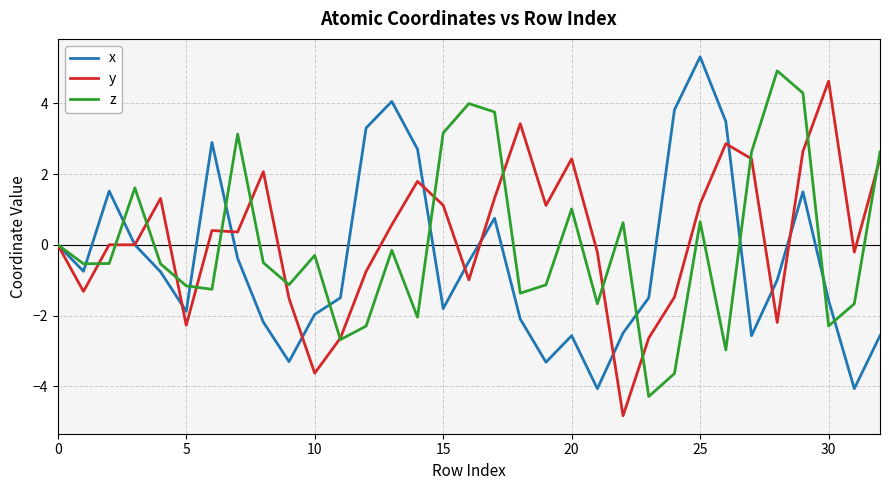

What is the maximum value shown in the chart?

5.3